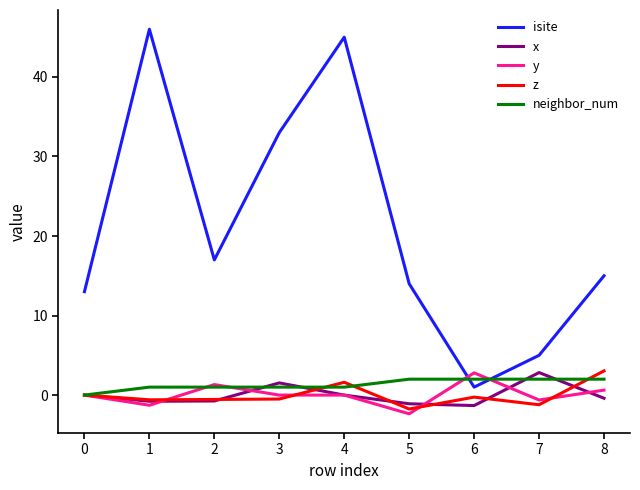

How many intersections are there between isite and neighbor_num?

2